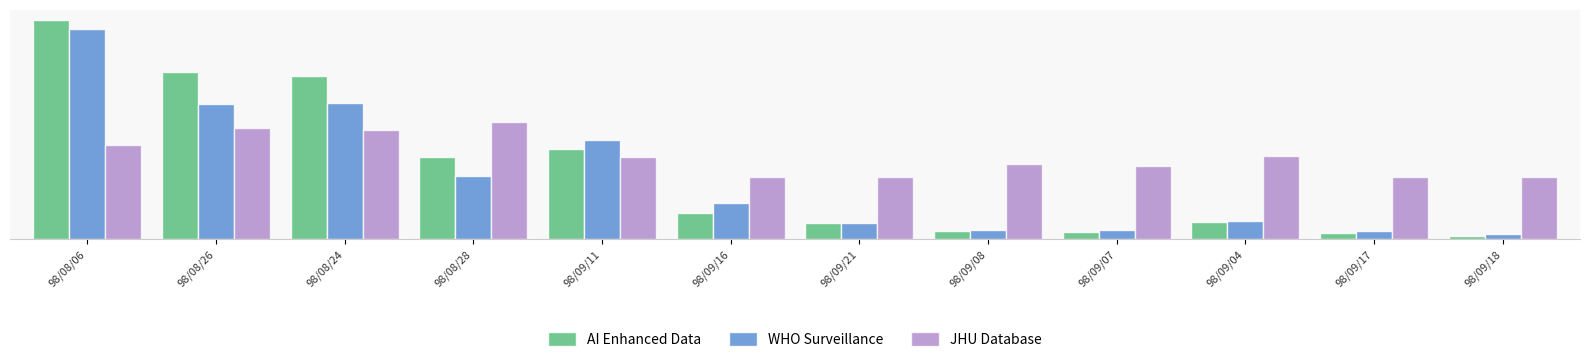

The AI Enhanced Data series shows 9574 at 98/09/21. True or false?

False